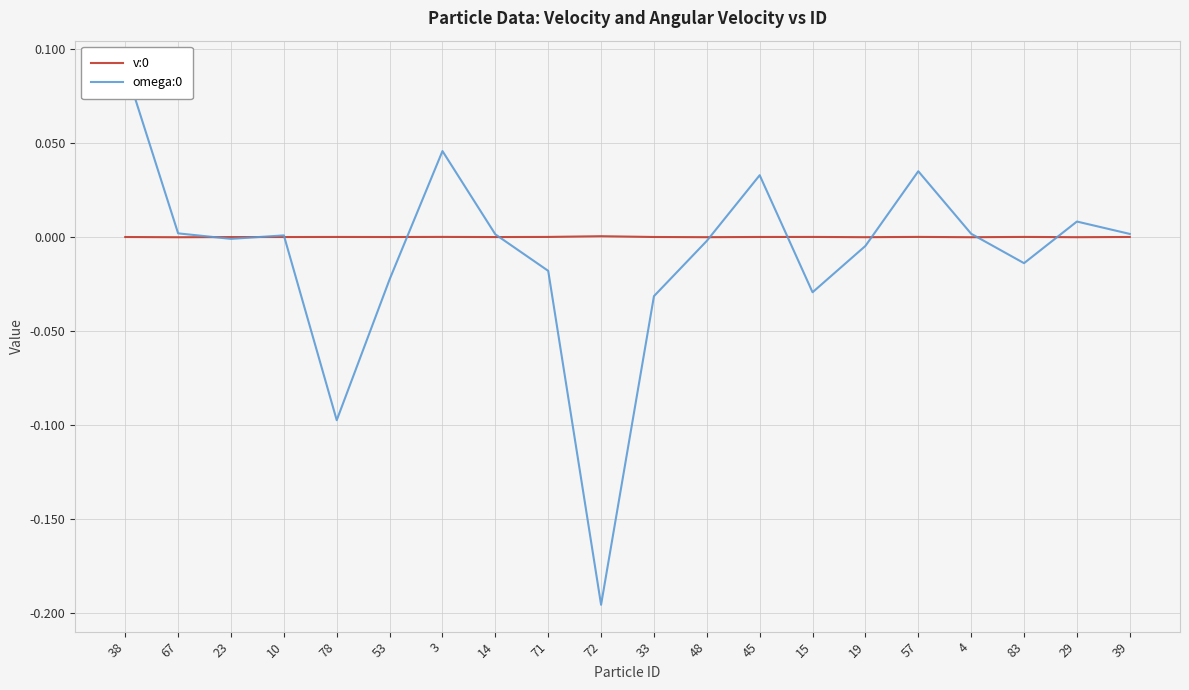

Which series ends up on top after the final intersection of v:0 and omega:0?

omega:0